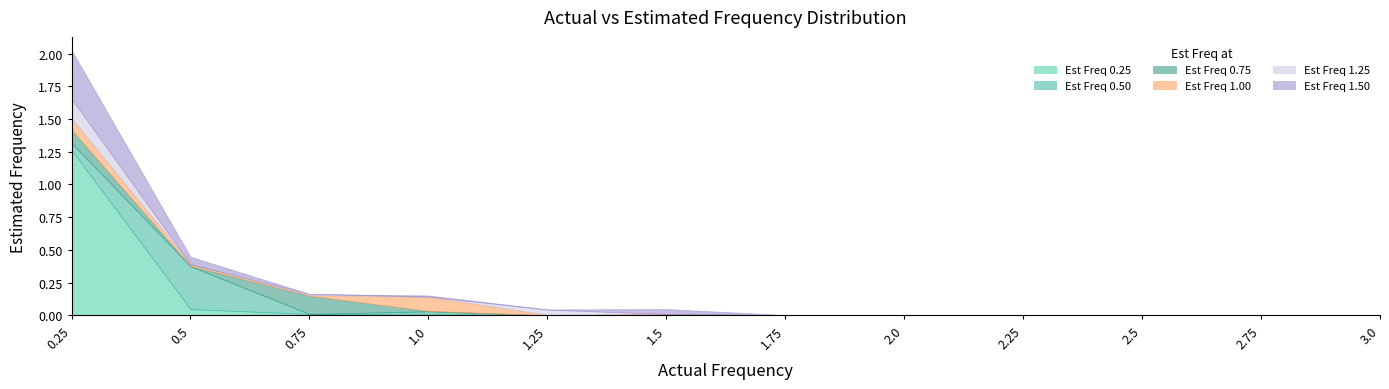

What is the maximum value for Est Freq 1.00?

0.1